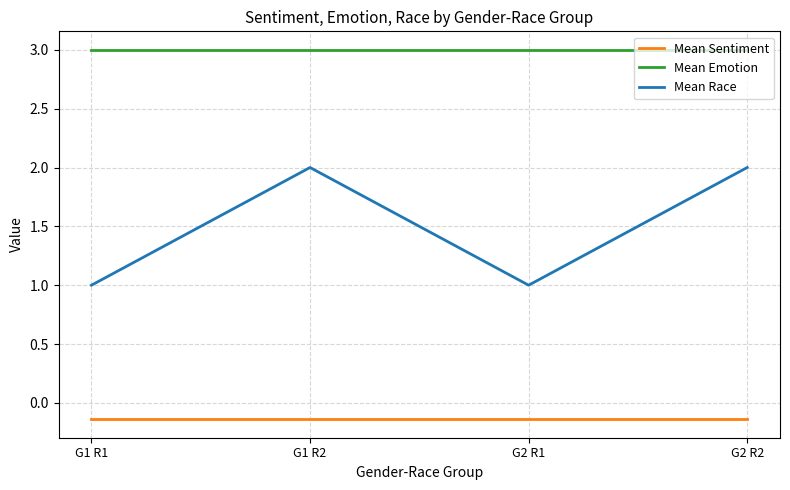

Between G2 R1 and G2 R2, which series saw the biggest shift?

Mean Race